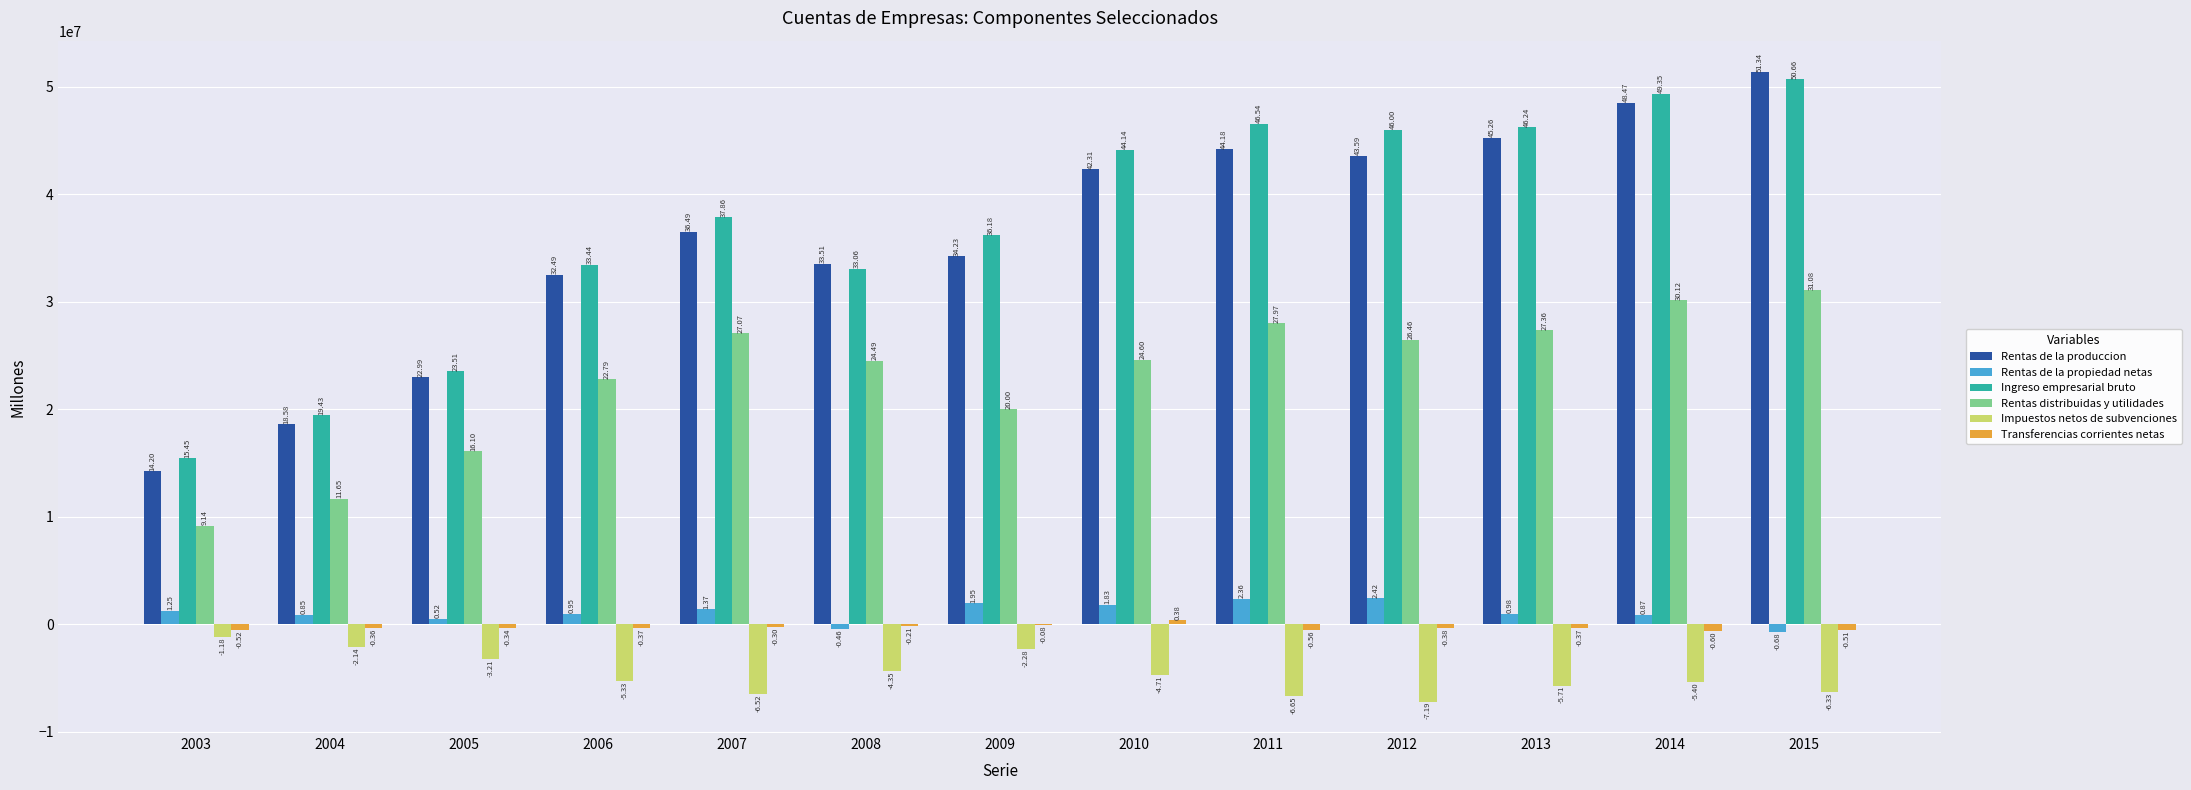

Rank the series at 2007 from highest to lowest value.

Ingreso empresarial bruto, Rentas de la produccion, Rentas distribuidas y utilidades, Rentas de la propiedad netas, Transferencias corrientes netas, Impuestos netos de subvenciones